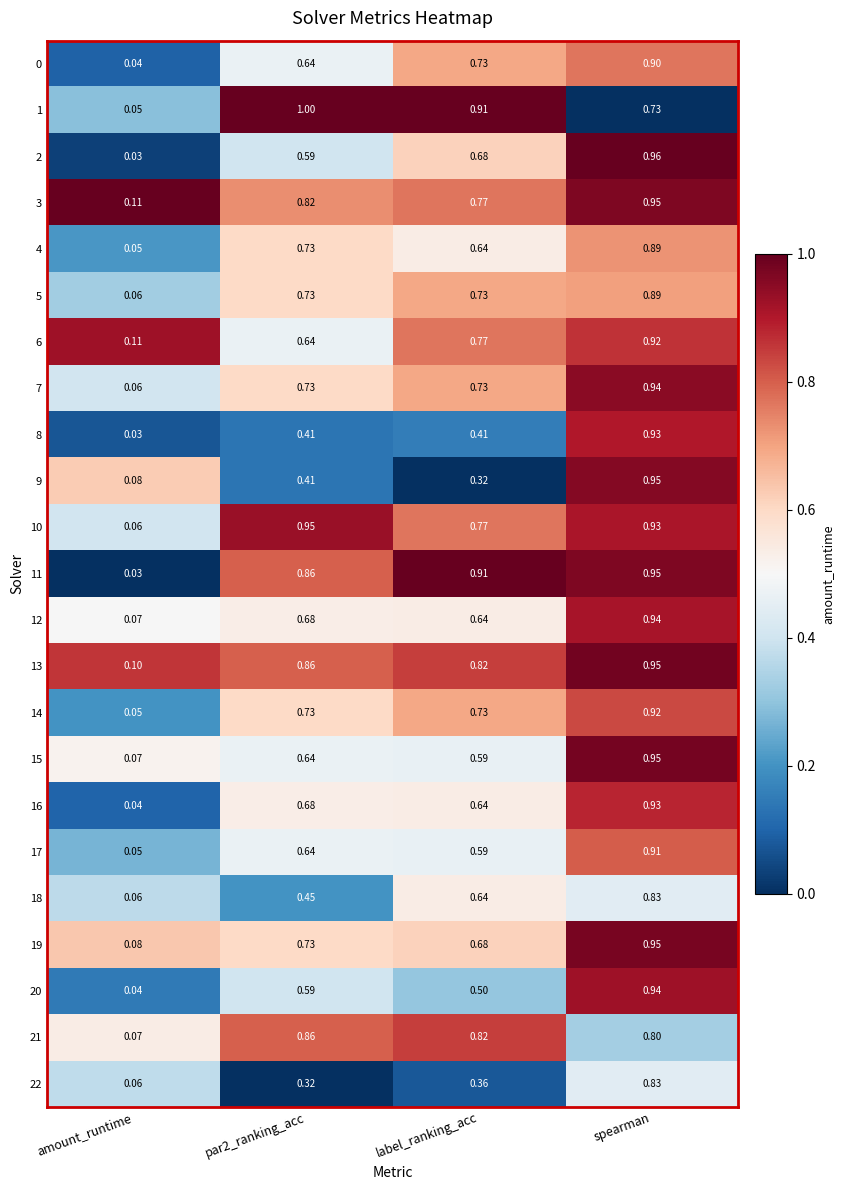

At which category is the sum across all series the highest?

spearman